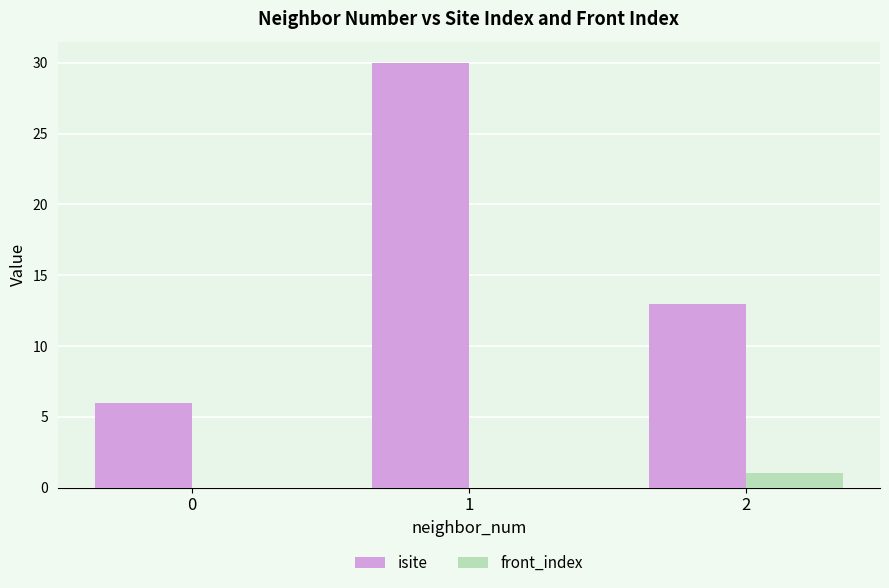

True or false: front_index has a value of 1 at 1.

False